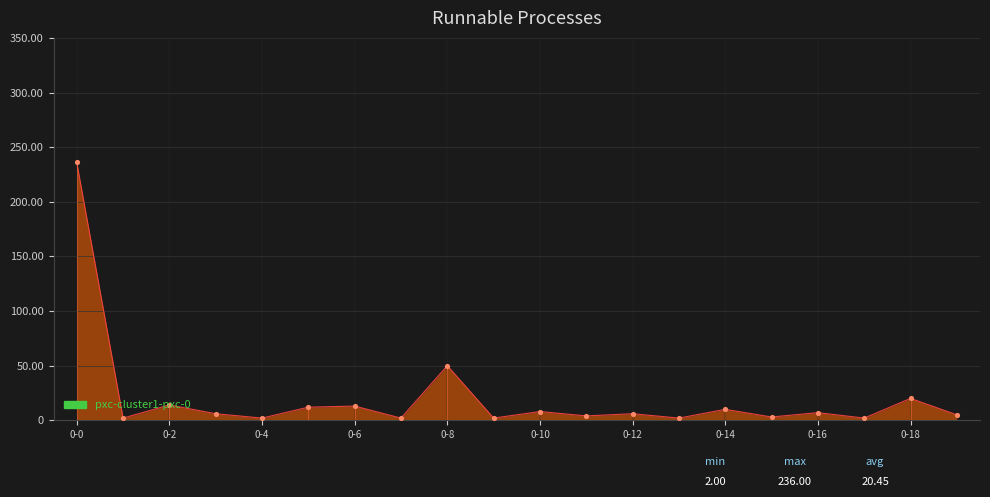

What is the change in value from 0-5 to 0-6?

+1